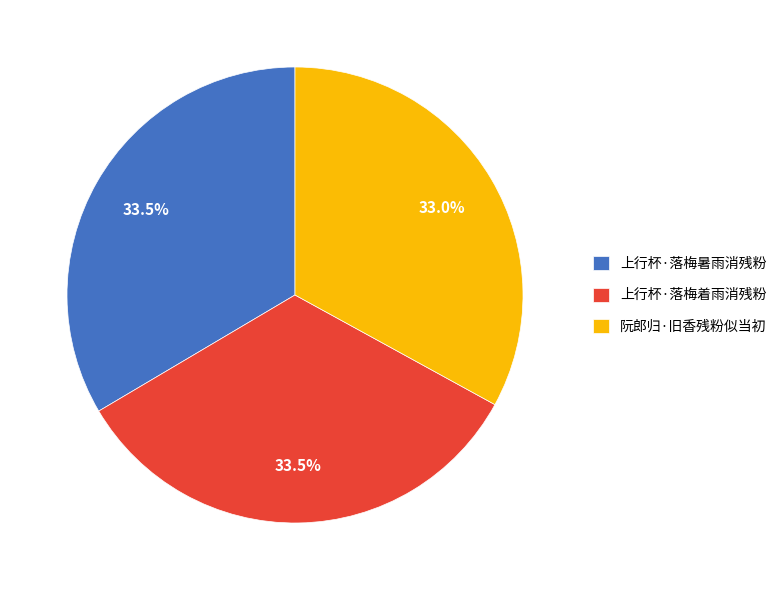

What is the smallest slice in the pie chart?

阮郎归·旧香残粉似当初